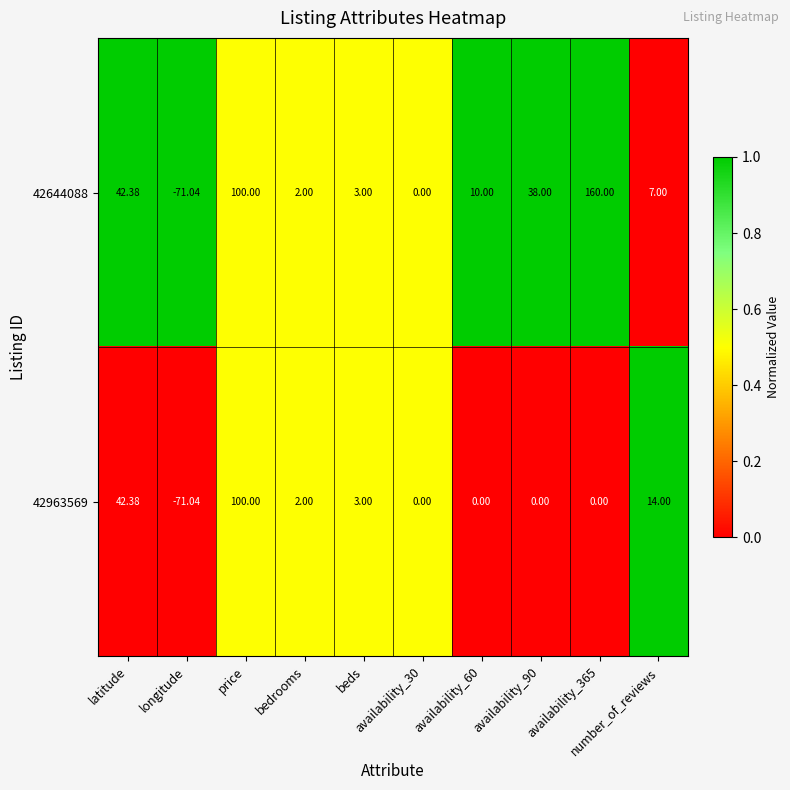

How many categories are shown in the chart?

10